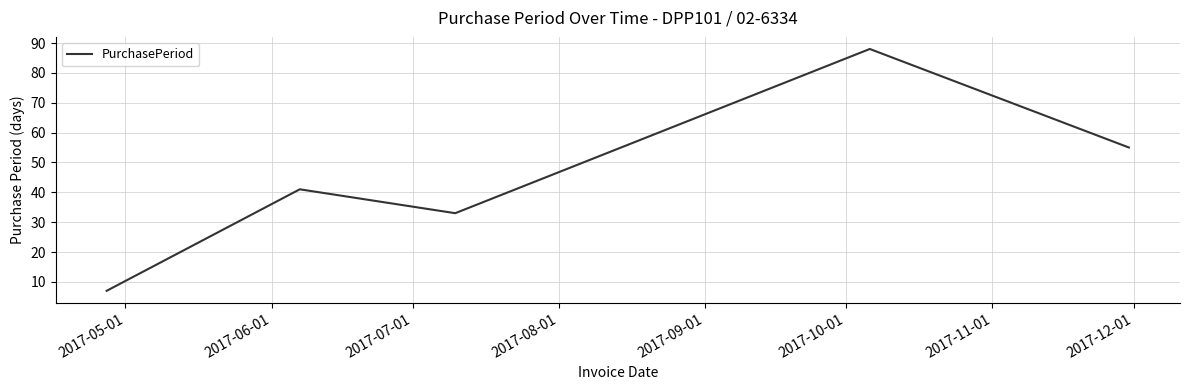

What is the maximum value shown in the chart?

88